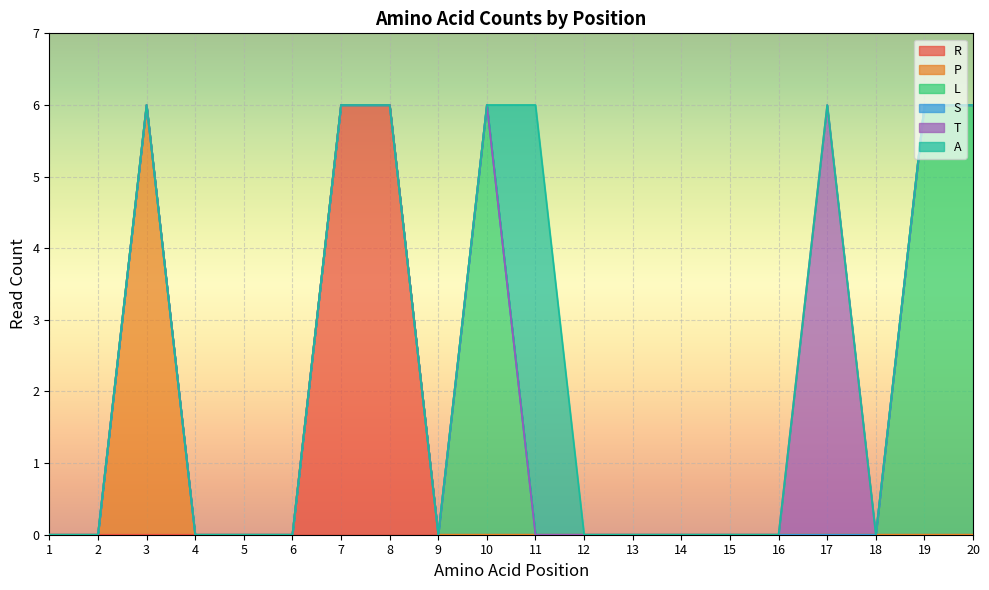

Does the chart display data point markers on the line(s)?

No